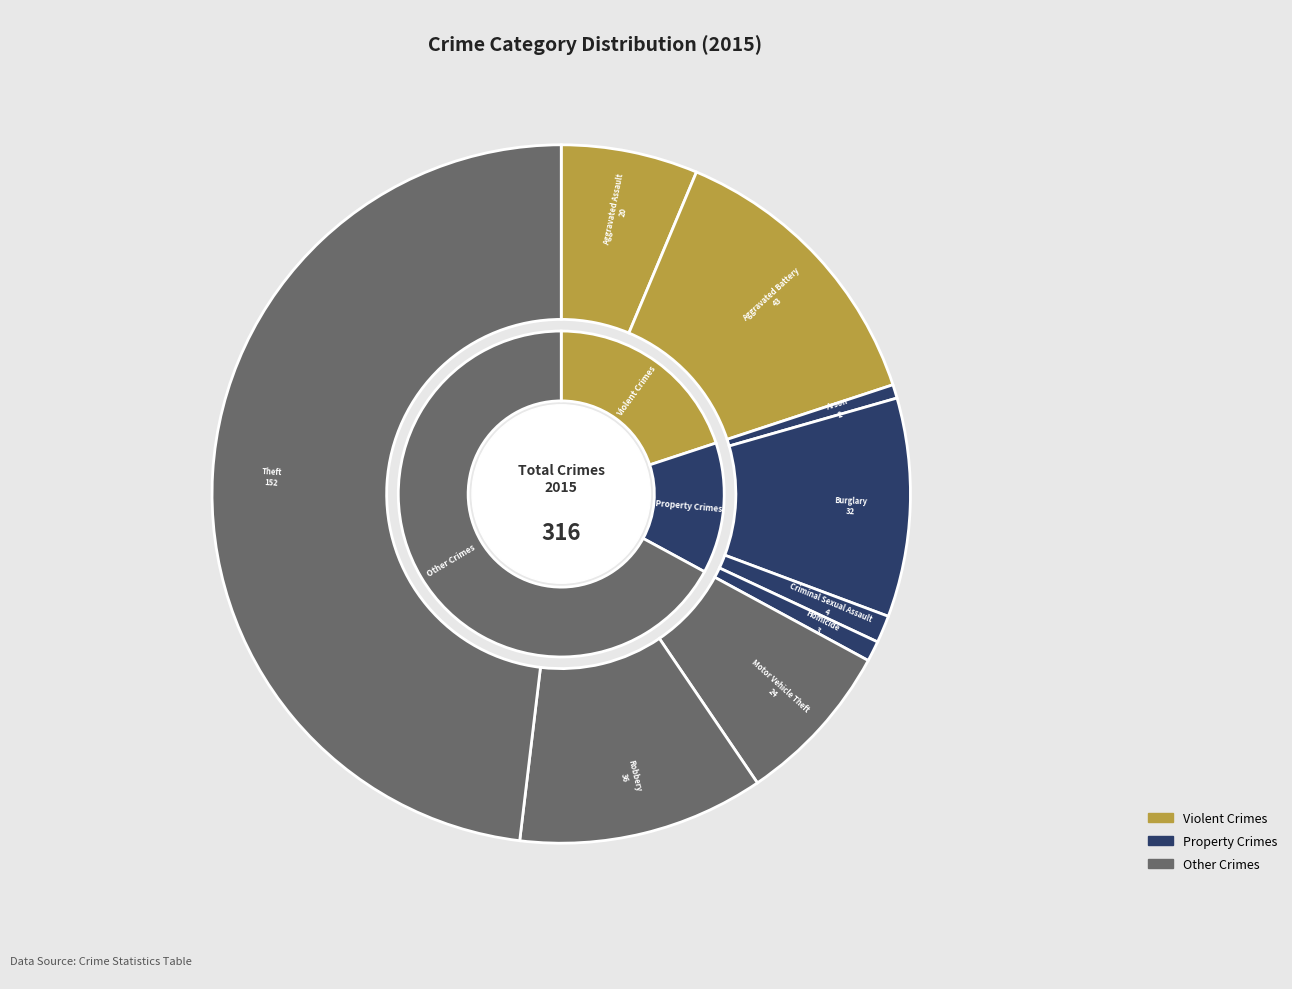

What percentage is NOT represented by Motor Vehicle Theft?

92.4%